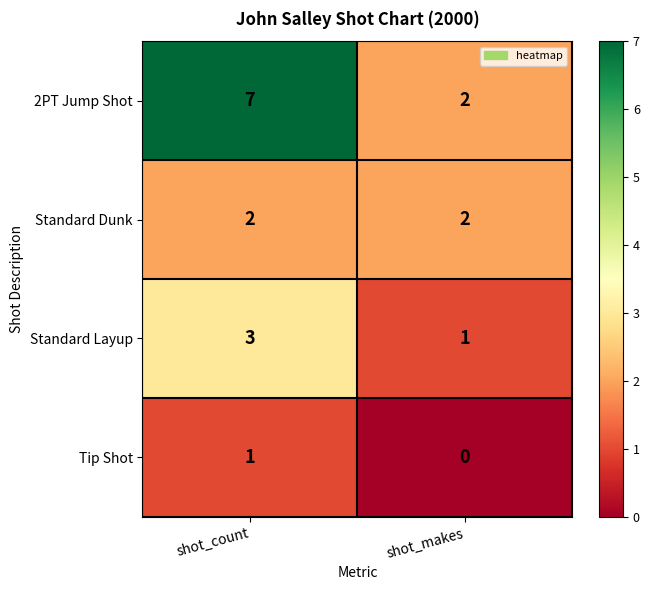

Rank the series at shot_count from highest to lowest value.

2PT Jump Shot, Standard Layup, Standard Dunk, Tip Shot